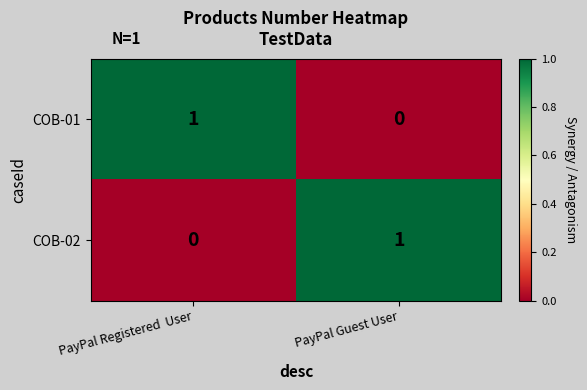

At PayPal Guest User, list the series in order from largest to smallest.

COB-02, COB-01